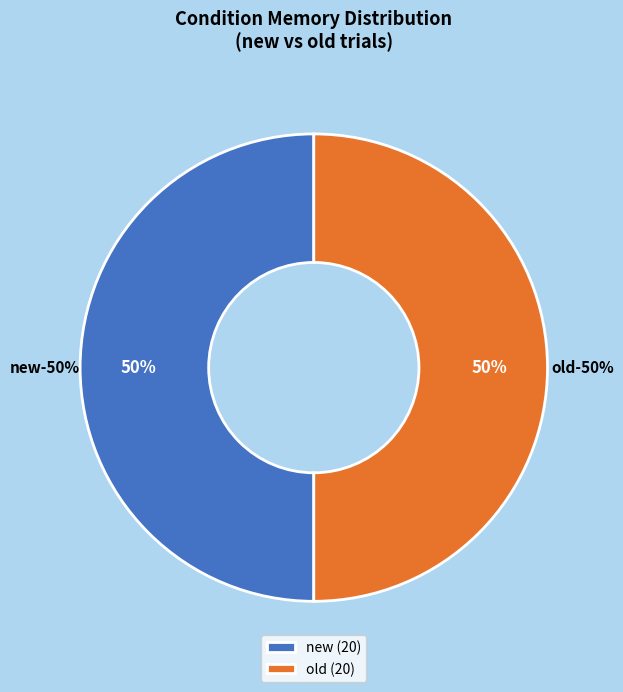

What is the majority slice?

old